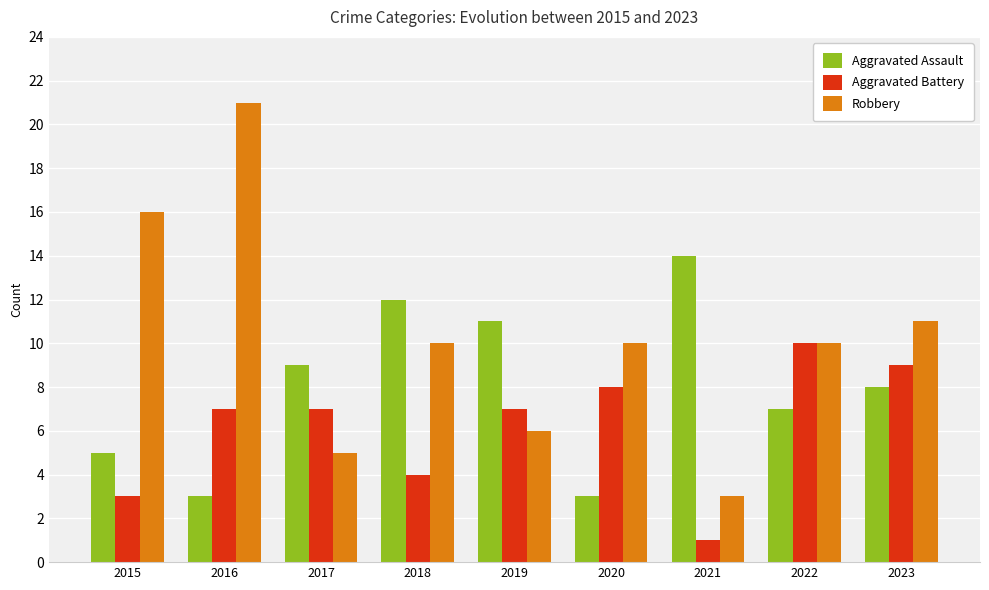

Reading left to right, extract all data points from this chart.

Aggravated Assault: 2015=5	2016=3	2017=9	2018=12	2019=11	2020=3	2021=14	2022=7	2023=8
Aggravated Battery: 2015=3	2016=7	2017=7	2018=4	2019=7	2020=8	2021=1	2022=10	2023=9
Robbery: 2015=16	2016=21	2017=5	2018=10	2019=6	2020=10	2021=3	2022=10	2023=11